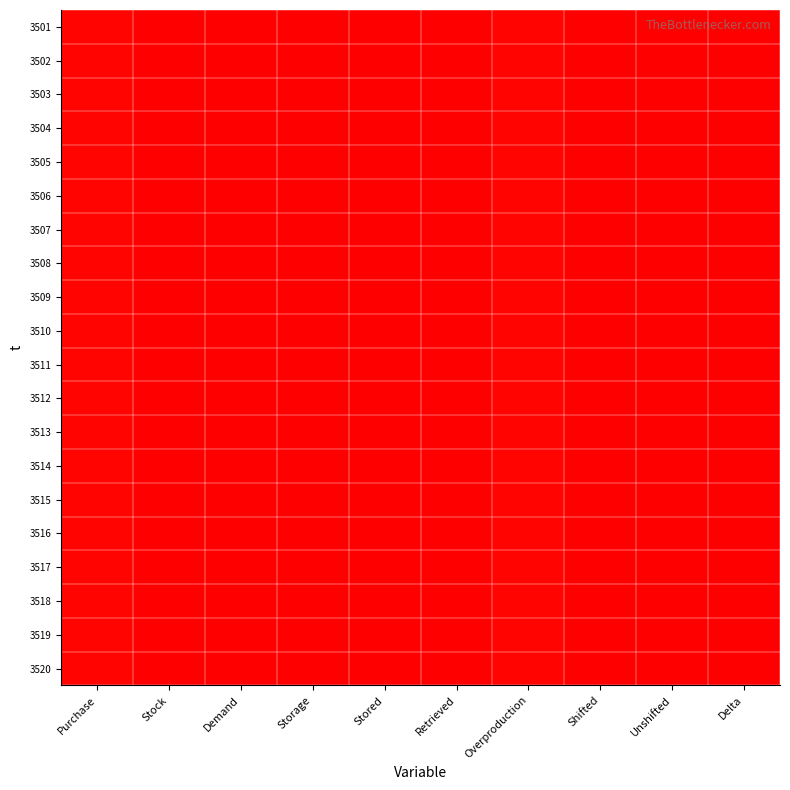

Which series has the largest range (max minus min)?

3501